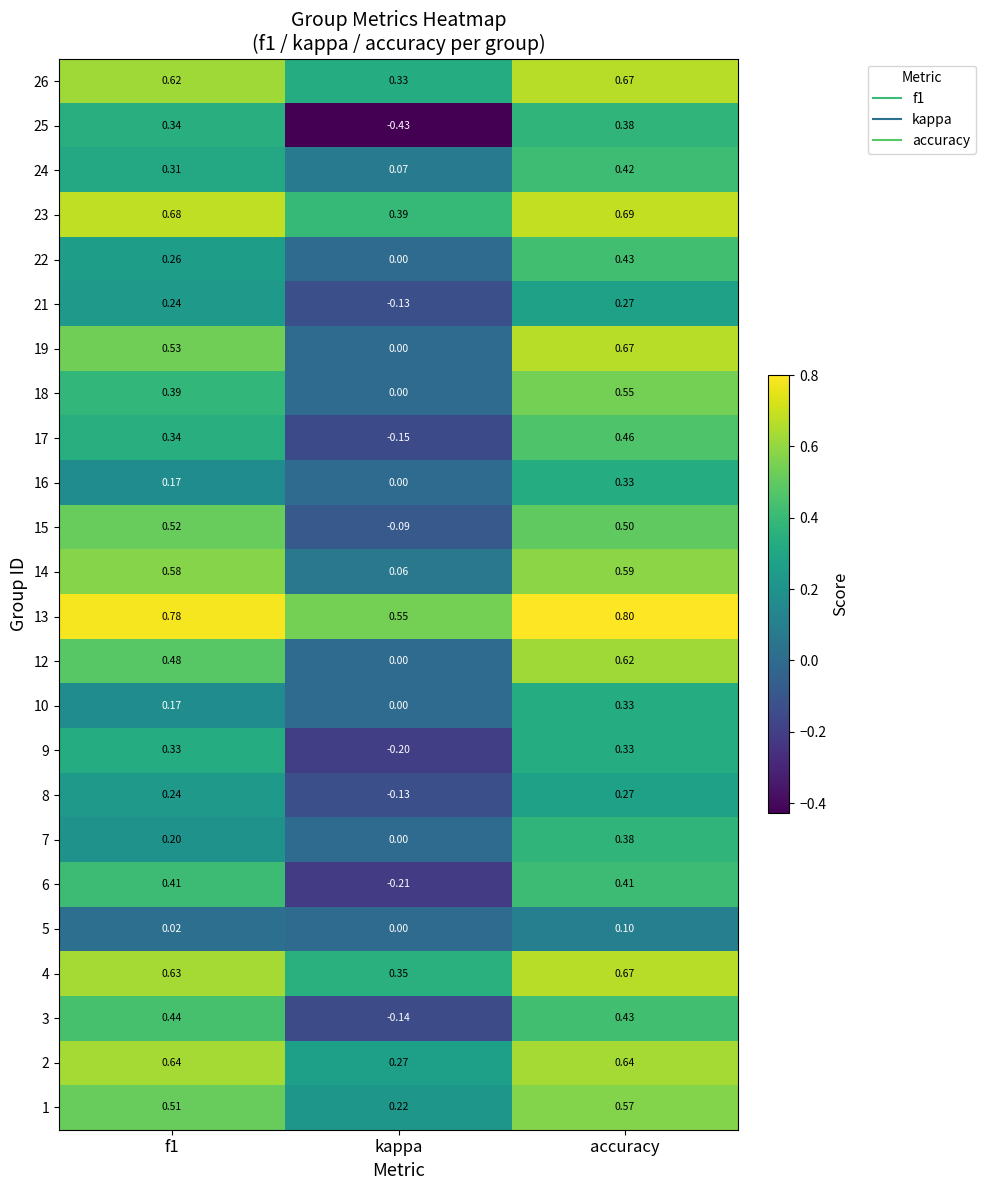

At which label is 12 closest to 0?

kappa